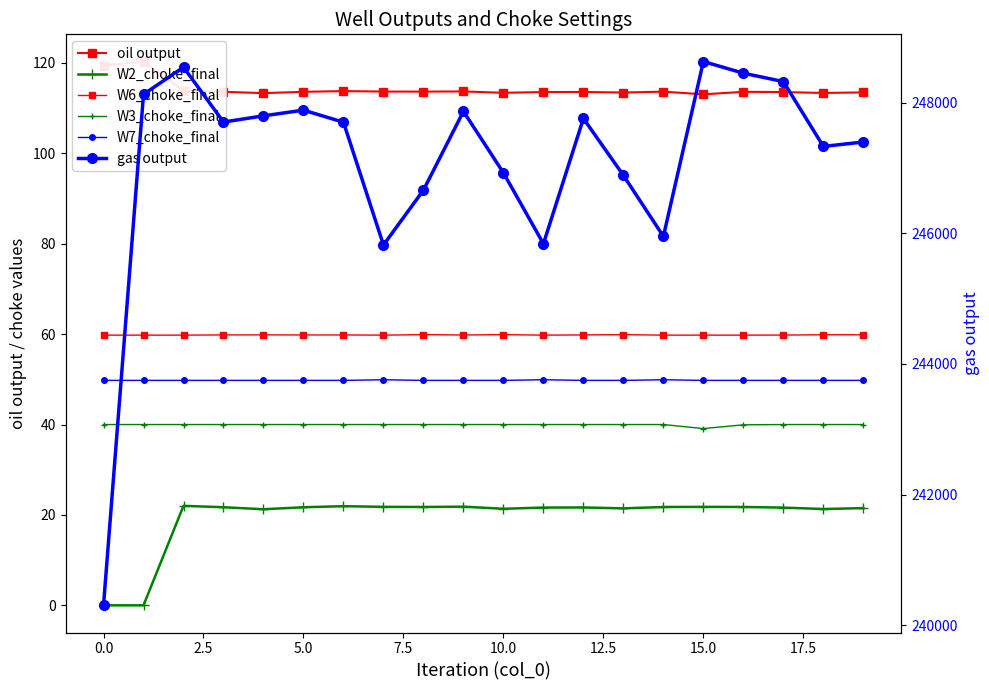

True or false: gas output and W6_choke_final cross at least once.

False